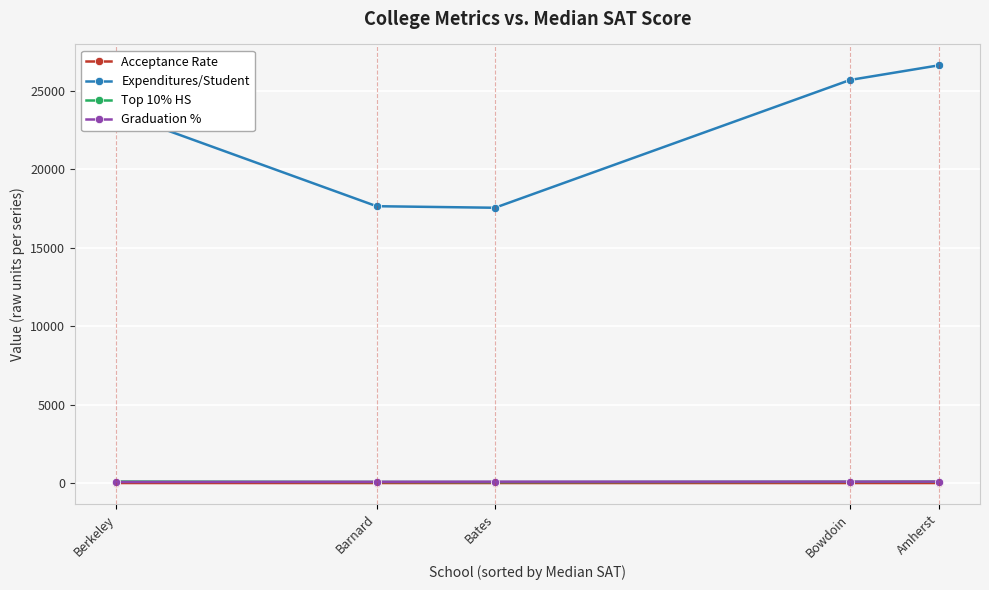

True or false: Expenditures/Student and Graduation % cross at least once.

False